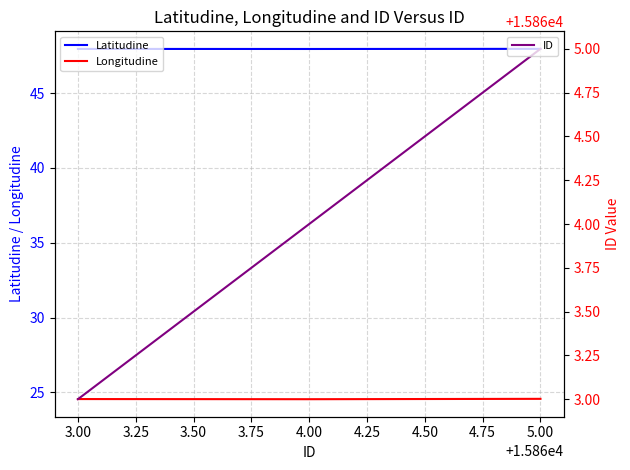

How many Latitudine values are between 47 and 48?

3